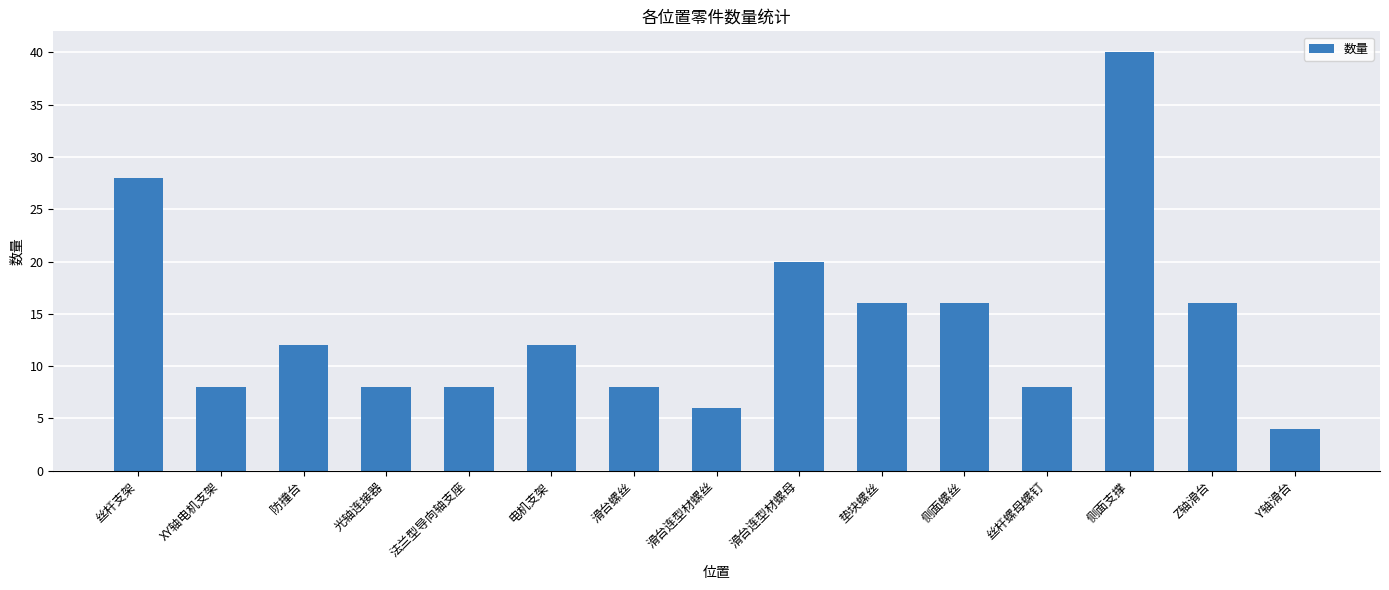

What is the value of the 9th bar from the left?

20